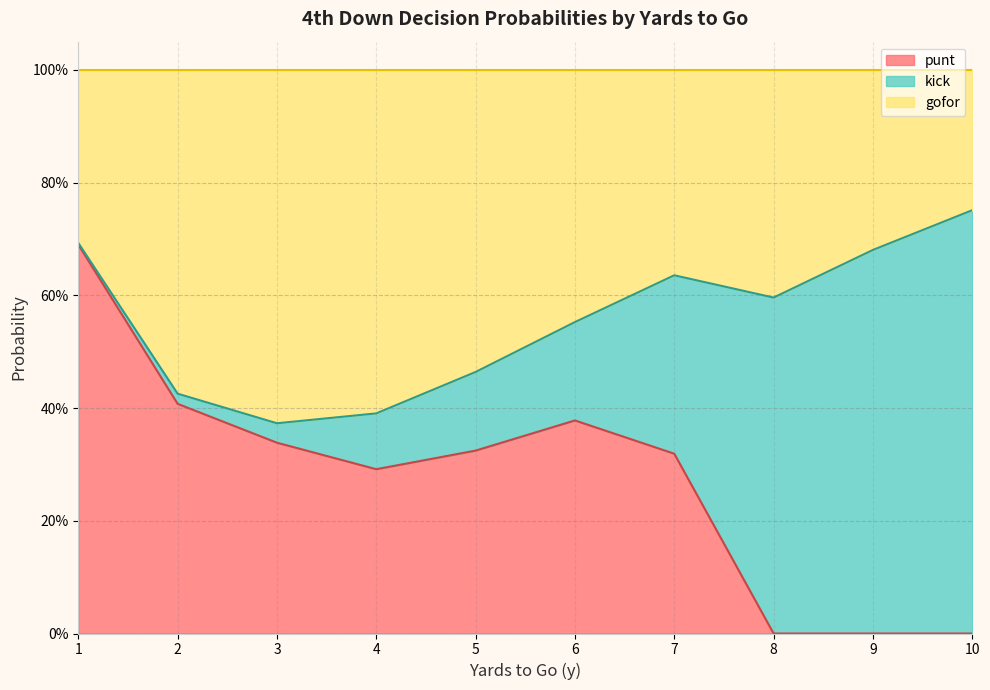

Does the chart have visible grid lines?

Yes